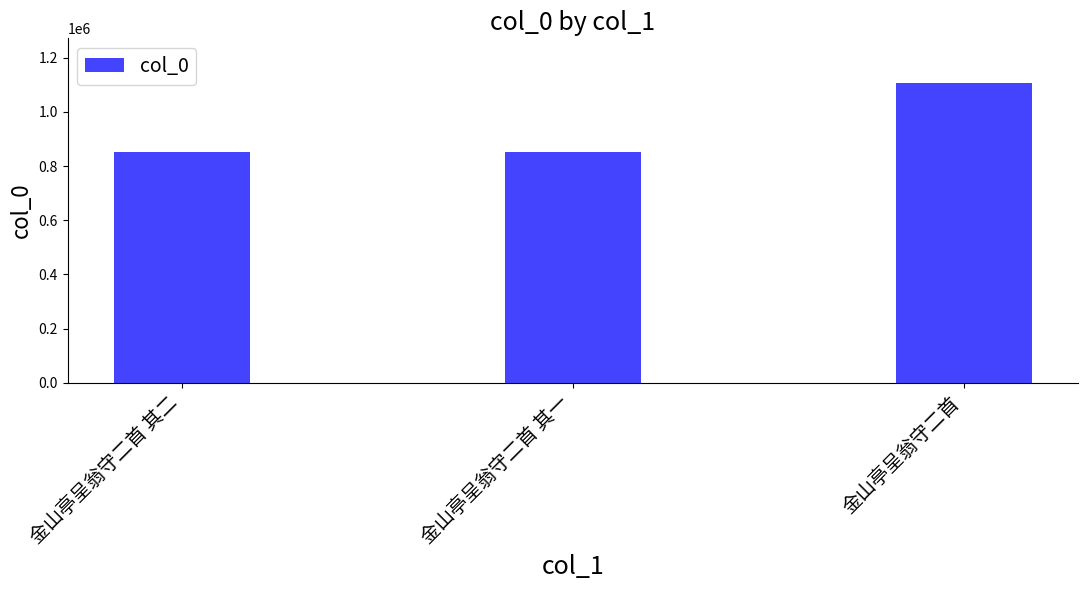

The chart shows a value of 450535 at 金山亭呈翁守二首 其二. True or false?

False